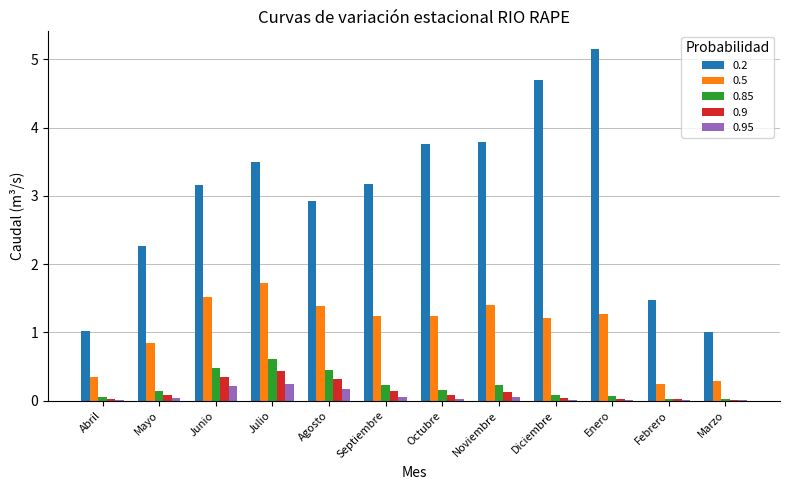

The value of 0.2 at Octubre is 1.8. True or false?

False